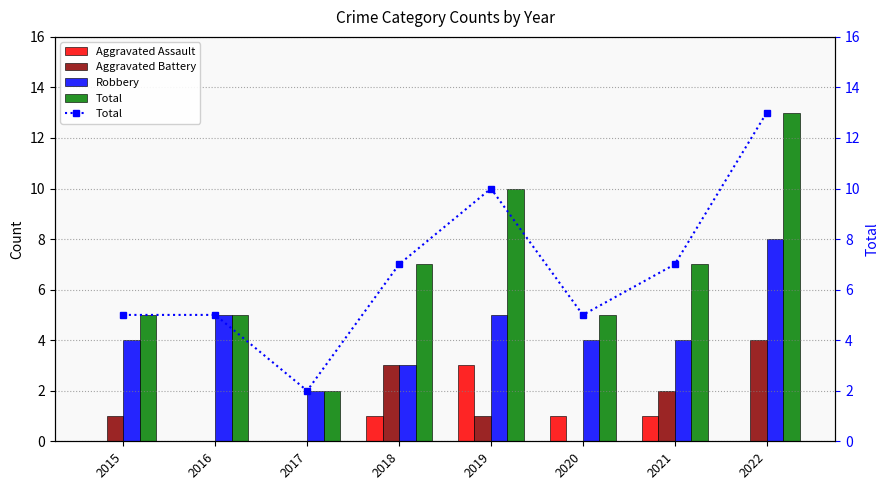

What is the spread (max minus min) of values at 2018?

6